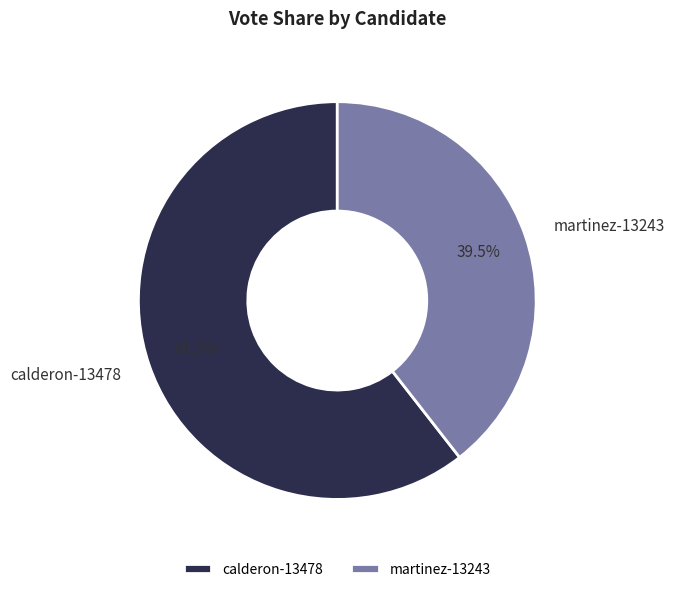

To the nearest percent, what is the difference between the martinez-13243 and calderon-13478 slice percentages?

21%